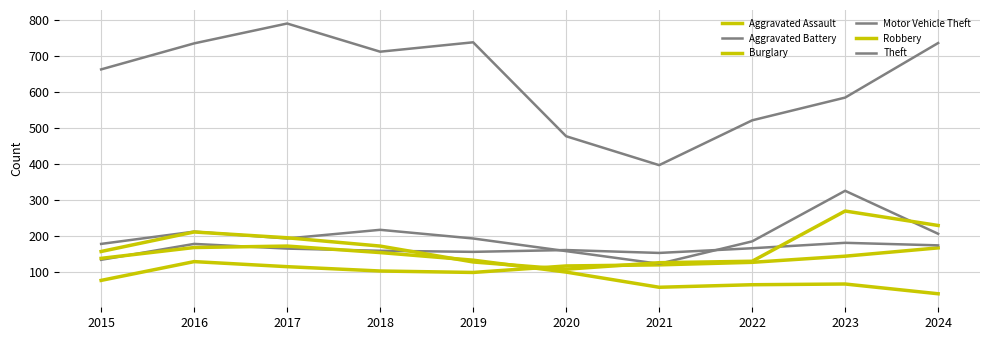

Does the chart display data point markers on the line(s)?

No